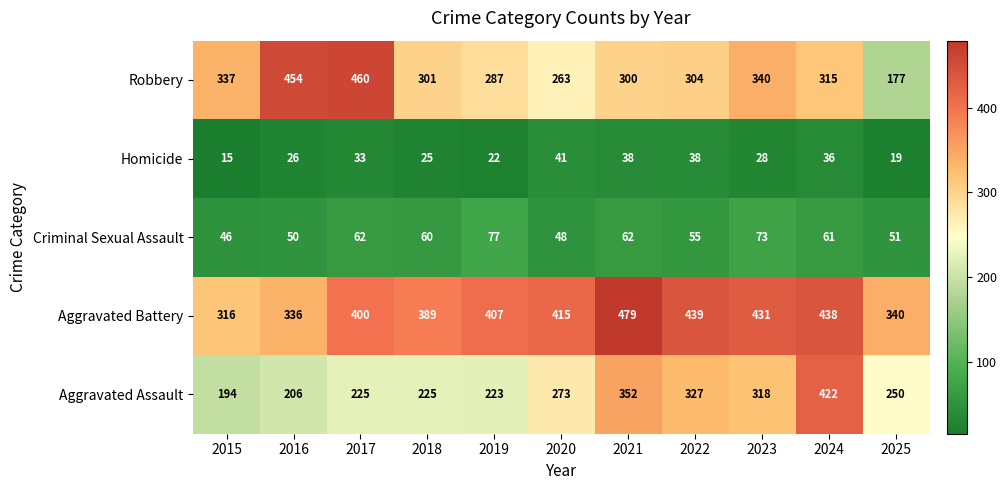

The Robbery series shows 225 at 2017. True or false?

False